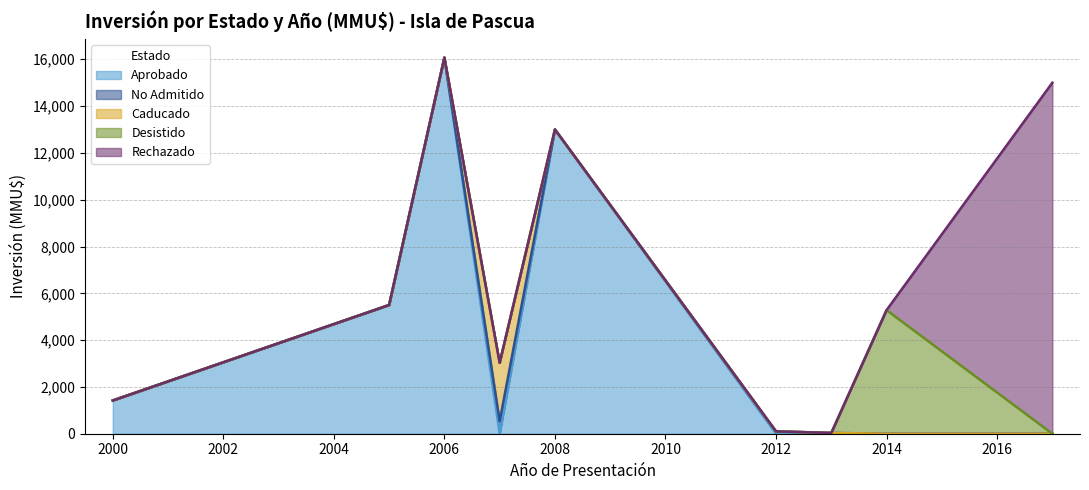

In Aprobado, how many points are lower than both neighbors (excluding endpoints)?

1